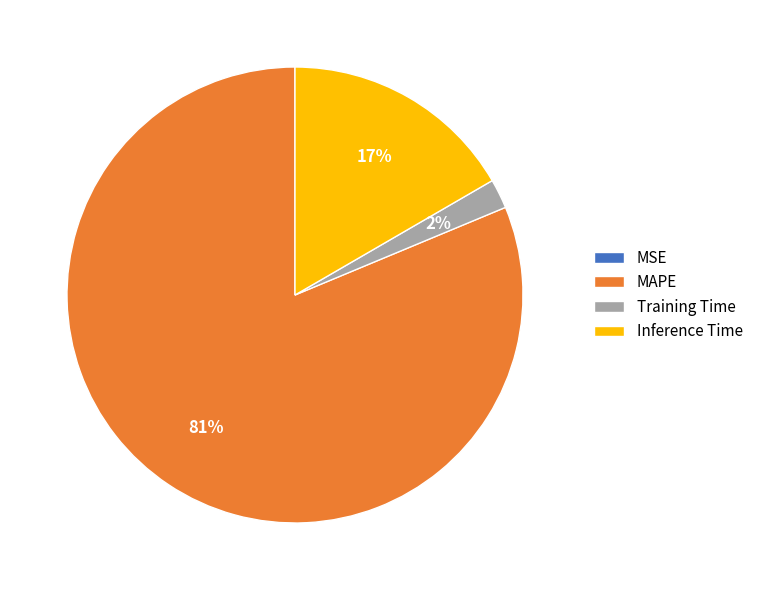

What percentage is the Training Time slice, to the nearest percent?

2%